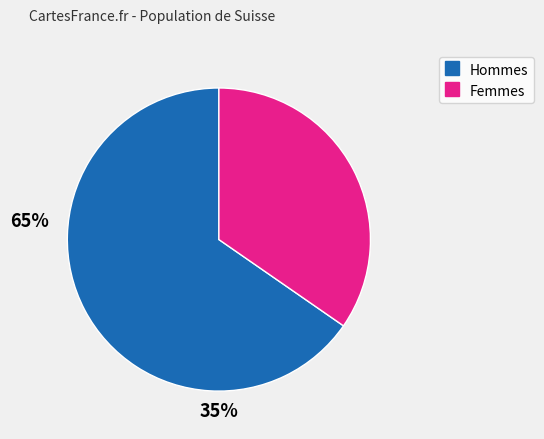

Does any single category account for the majority?

Yes